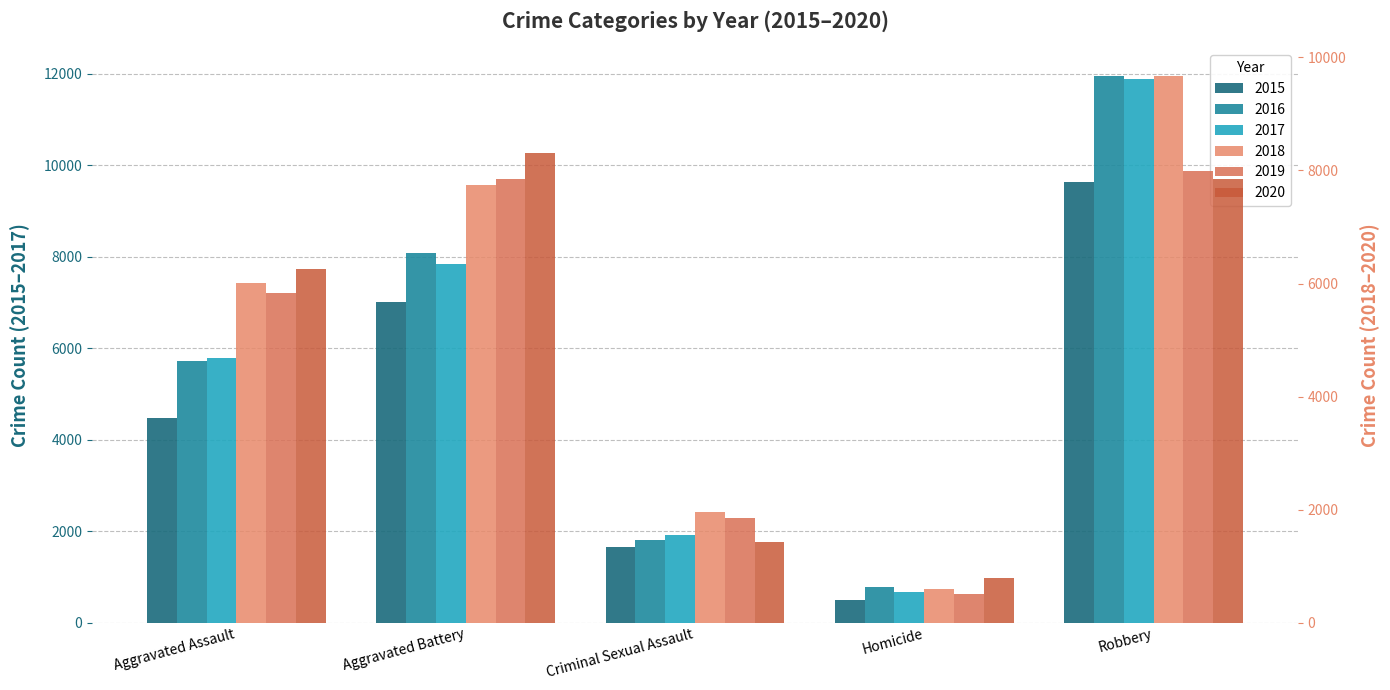

True or false: 2018 has a value of 6001 at Aggravated Assault.

True